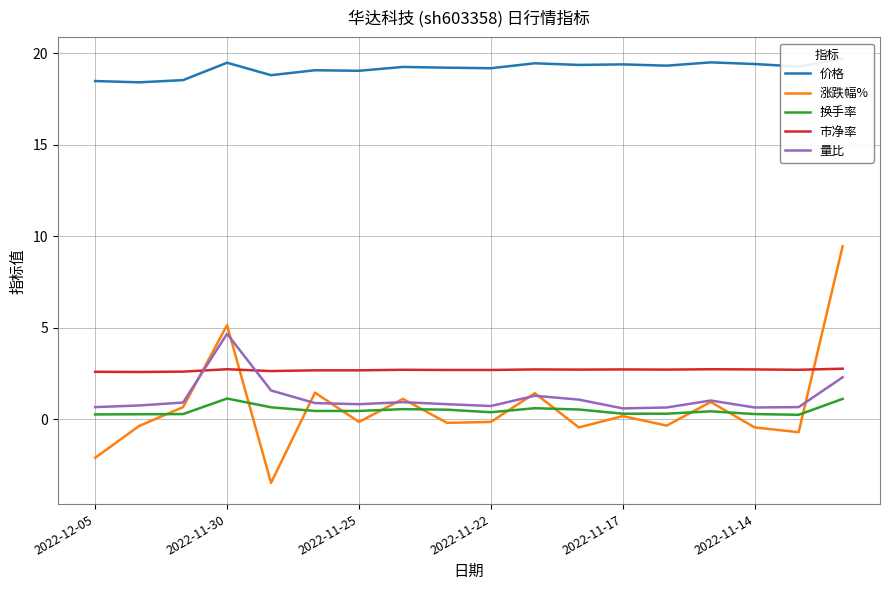

What is the maximum value for 市净率?

2.8